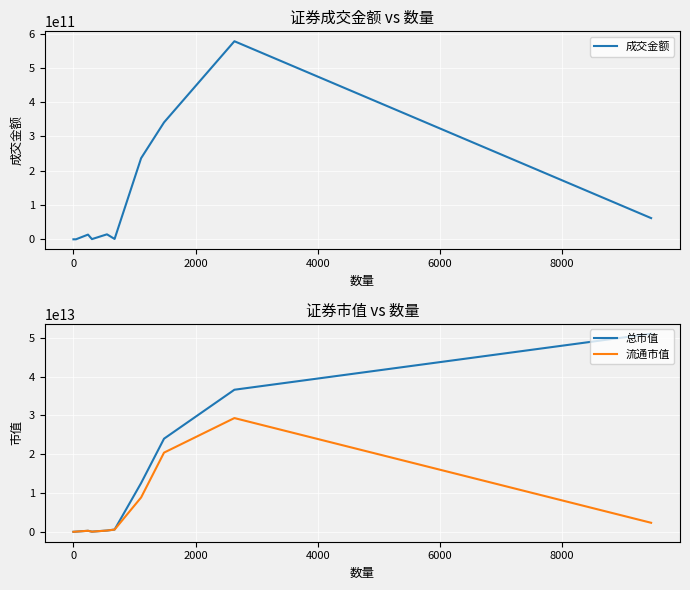

At how many categories does at least one series exceed 21422387045579?

3